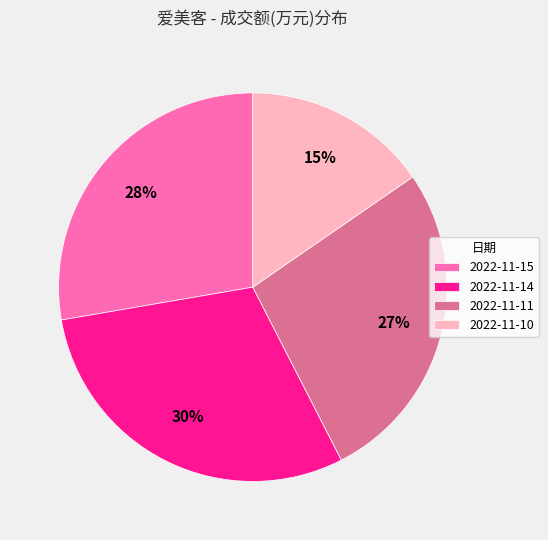

Do 2022-11-14 and 2022-11-15 together represent more than half of the pie?

Yes